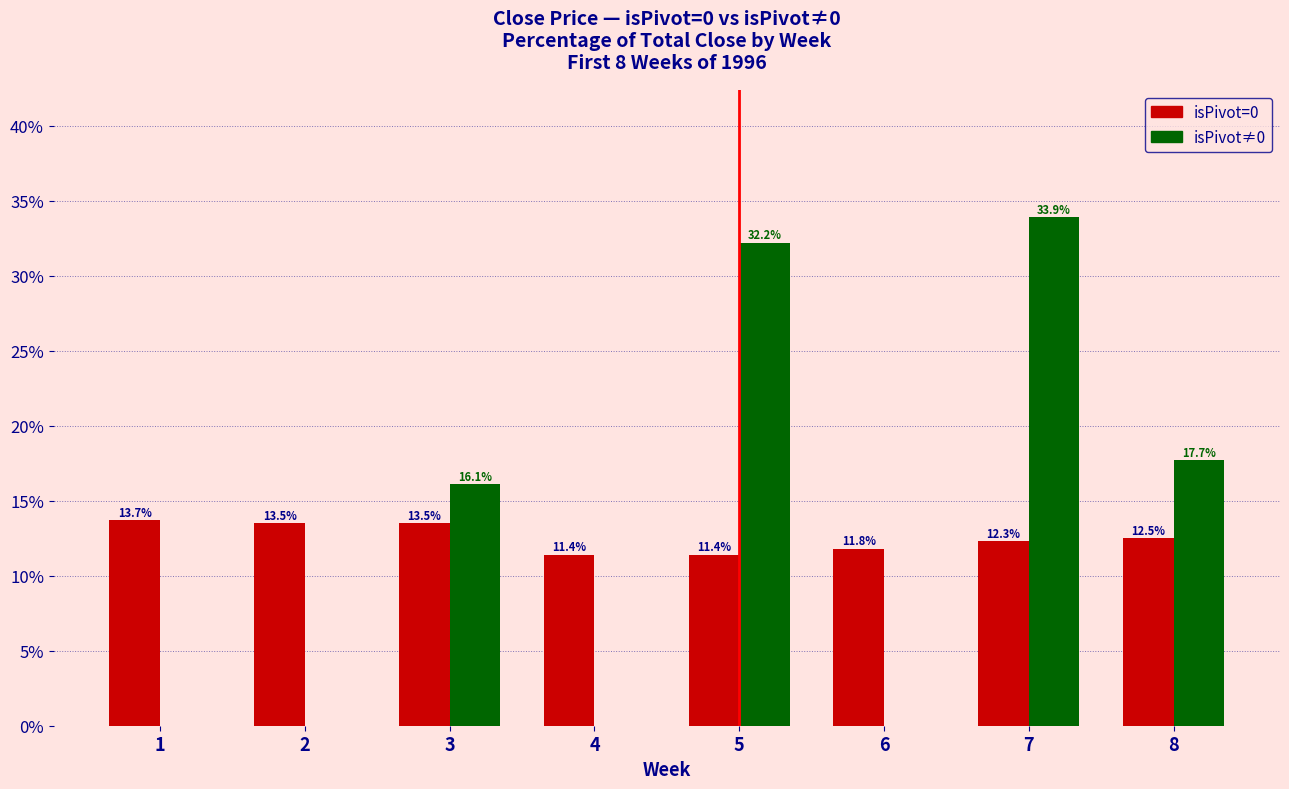

What is the spread (max minus min) of values at 6?

11.8